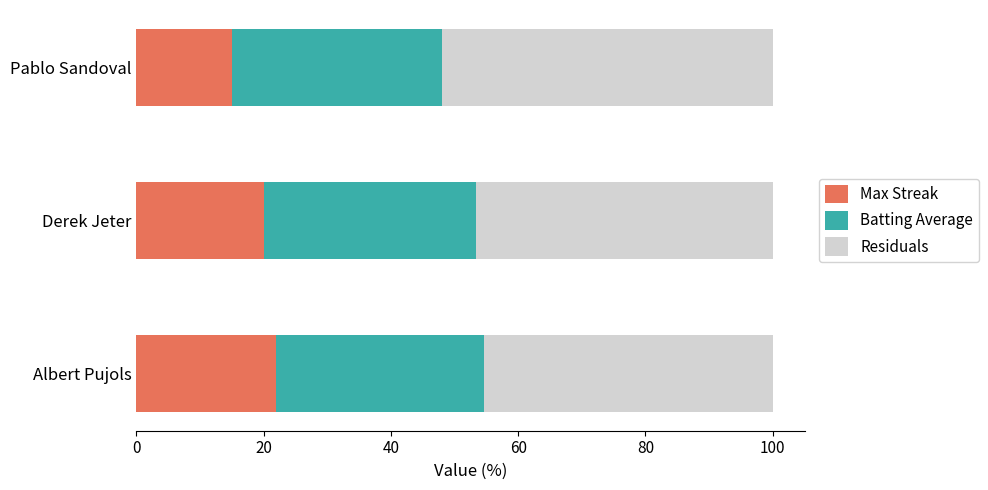

At which label is Max Streak closest to 18?

Derek Jeter